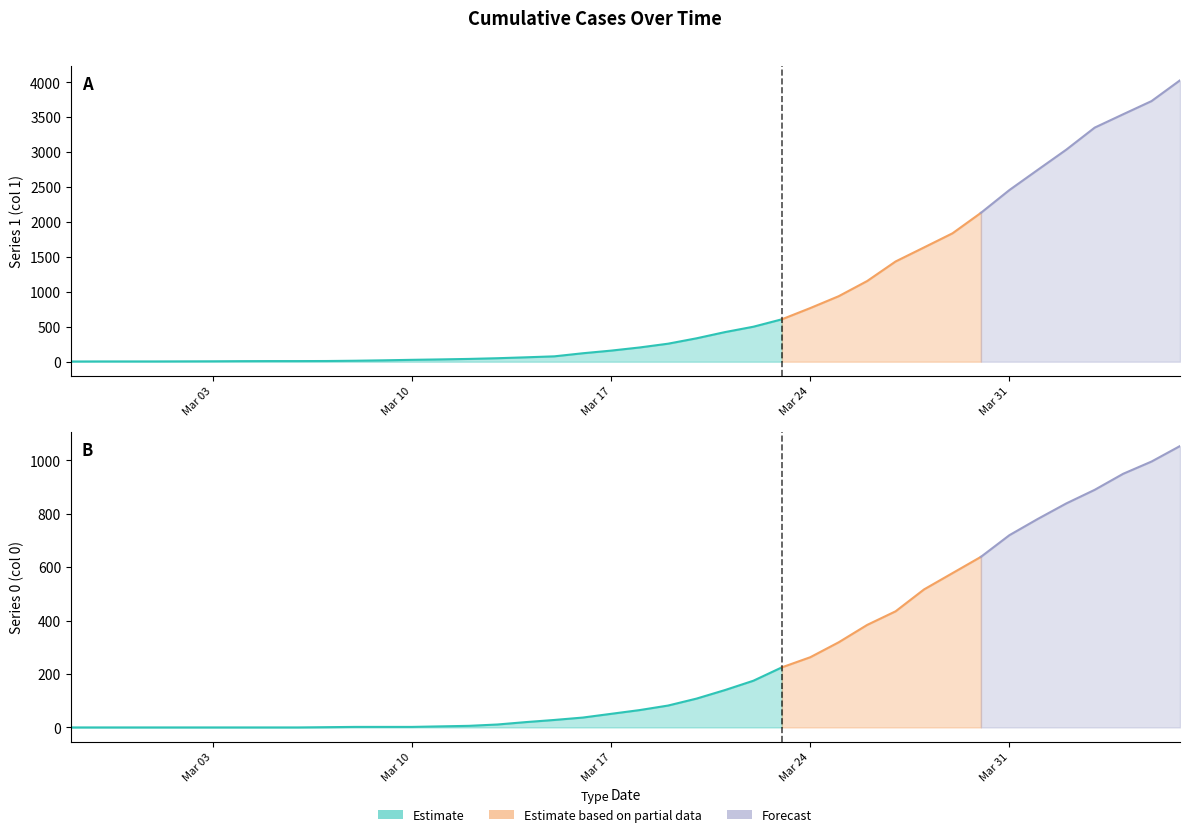

Is it true that 0 equals 365 at 2020-04-01?

False